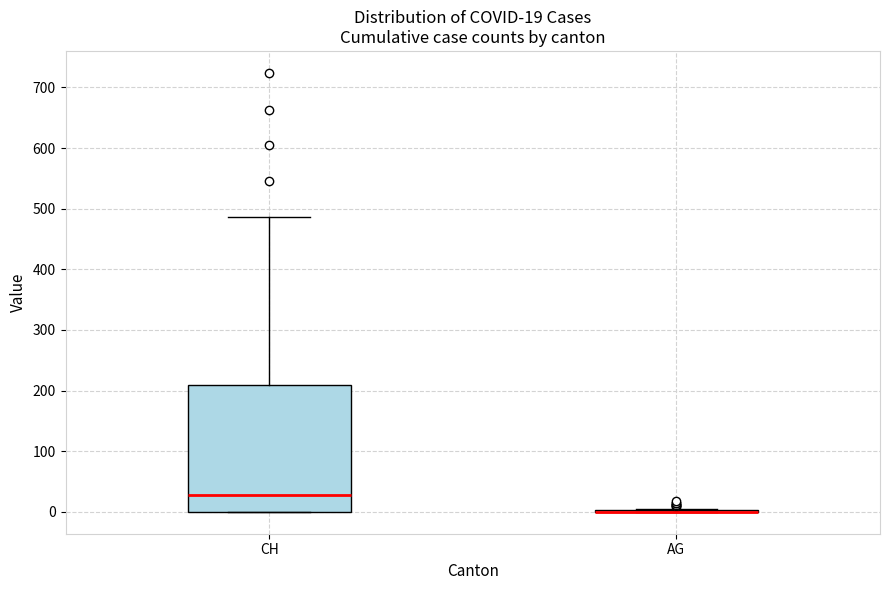

Comparing the boxes themselves (not the whiskers), which one is the tallest?

CH